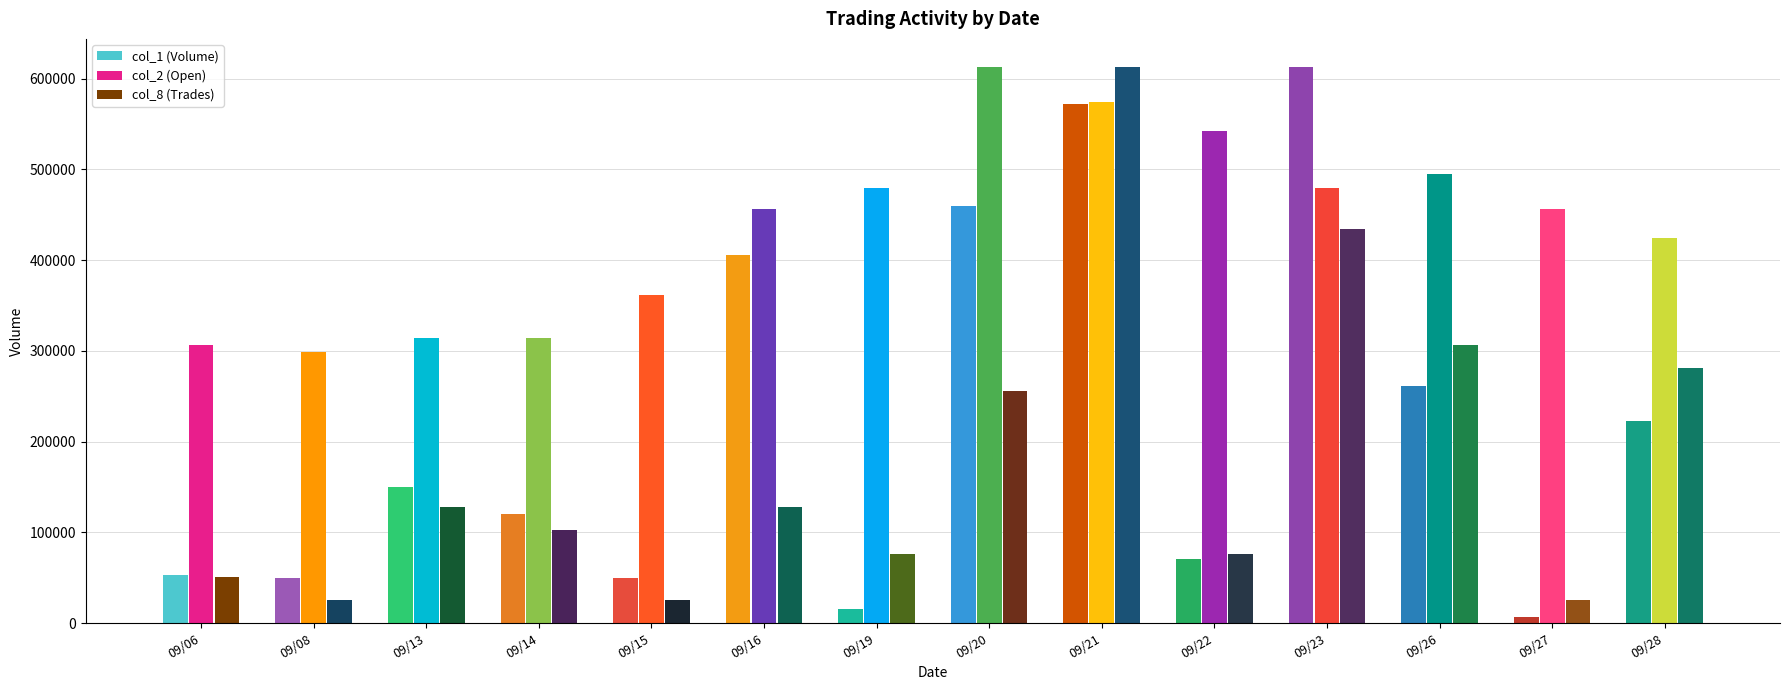

Which series has the widest spread of values?

col_1 (Volume)